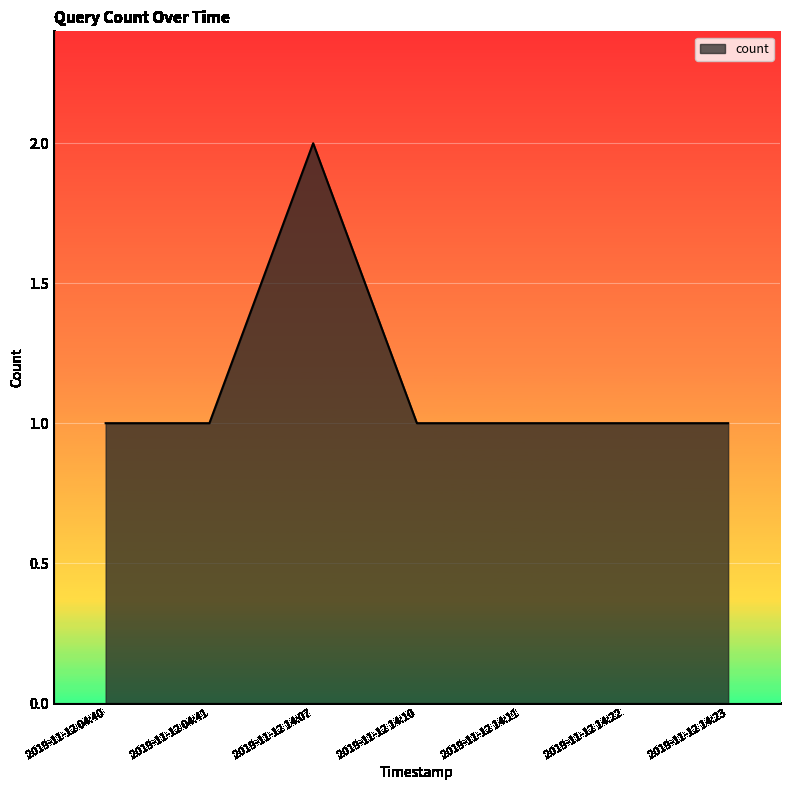

Where is the first local maximum?

2019-11-12 14:07